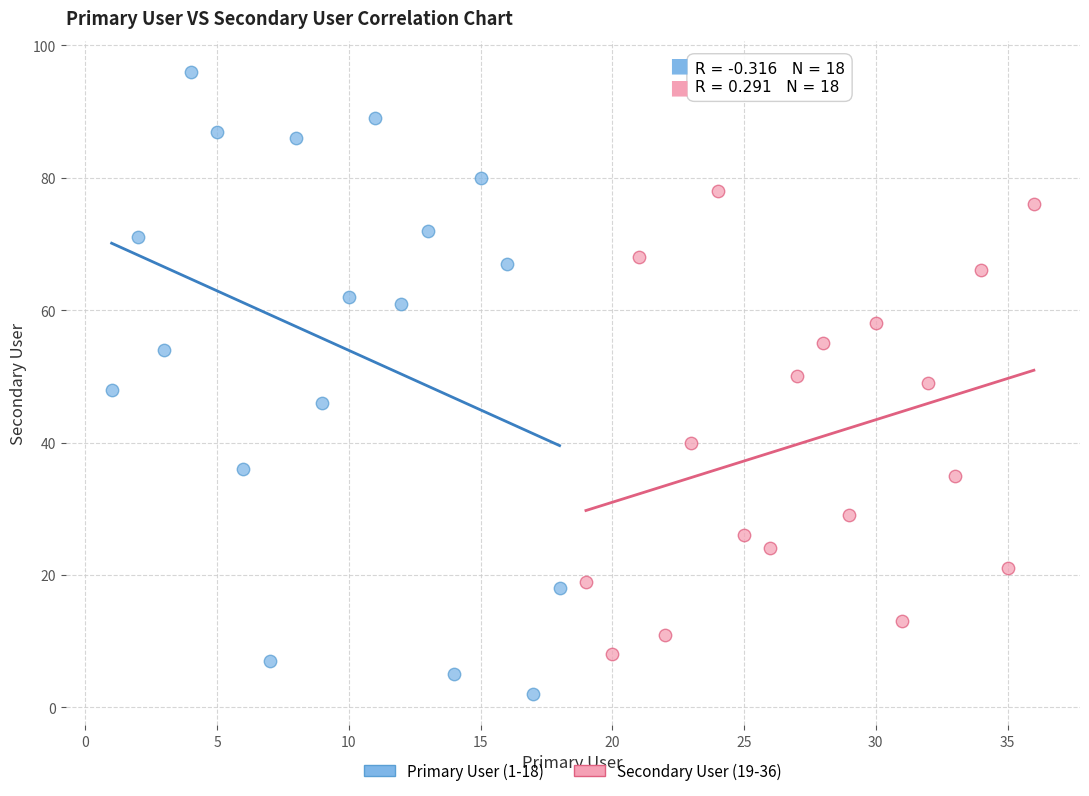

Which series reaches the minimum Y coordinate?

Primary User (1-18)